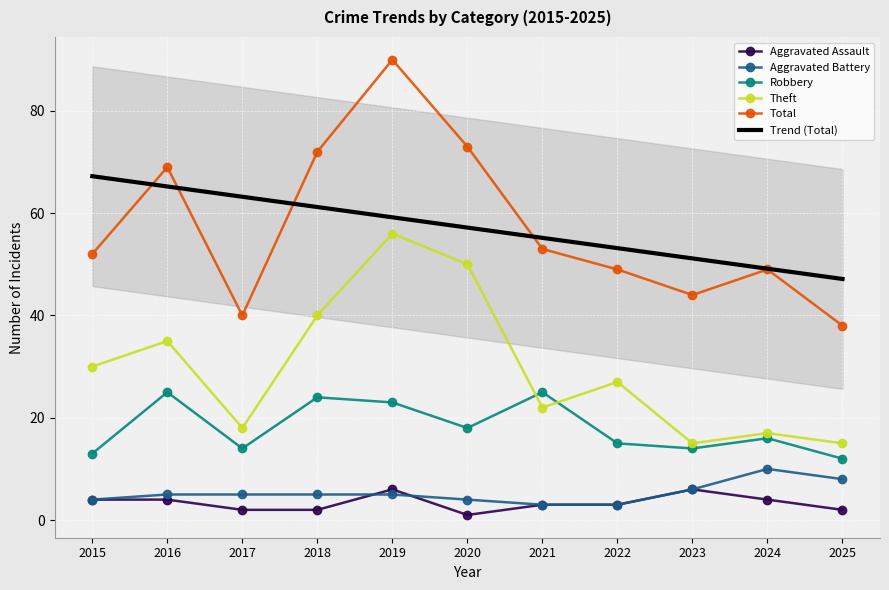

Reading left to right, transcribe all the data shown in this chart.

Aggravated Assault: 2015=4	2016=4	2017=2	2018=2	2019=6	2020=1	2021=3	2022=3	2023=6	2024=4	2025=2
Aggravated Battery: 2015=4	2016=5	2017=5	2018=5	2019=5	2020=4	2021=3	2022=3	2023=6	2024=10	2025=8
Robbery: 2015=13	2016=25	2017=14	2018=24	2019=23	2020=18	2021=25	2022=15	2023=14	2024=16	2025=12
Theft: 2015=30	2016=35	2017=18	2018=40	2019=56	2020=50	2021=22	2022=27	2023=15	2024=17	2025=15
Total: 2015=52	2016=69	2017=40	2018=72	2019=90	2020=73	2021=53	2022=49	2023=44	2024=49	2025=38